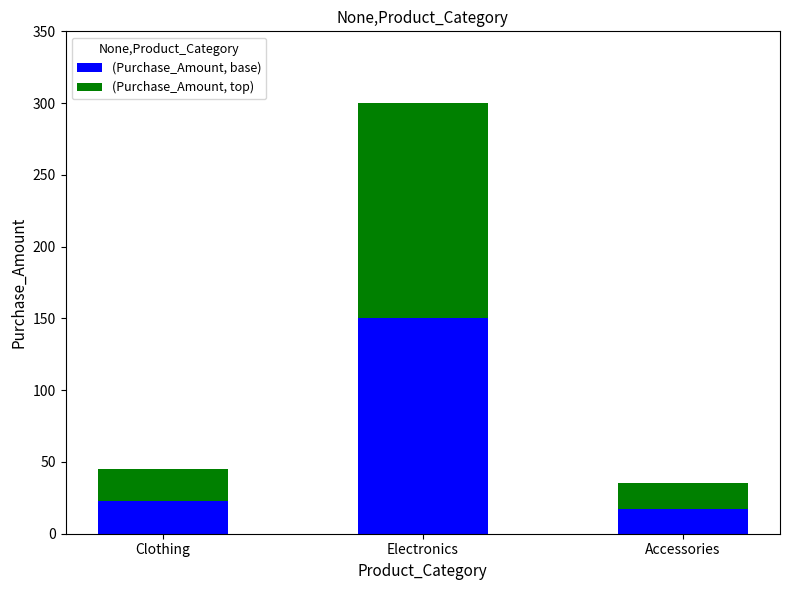

Reading right to left, what are the values for (Purchase_Amount, base)?

Accessories=17.5	Electronics=150.1	Clothing=22.5